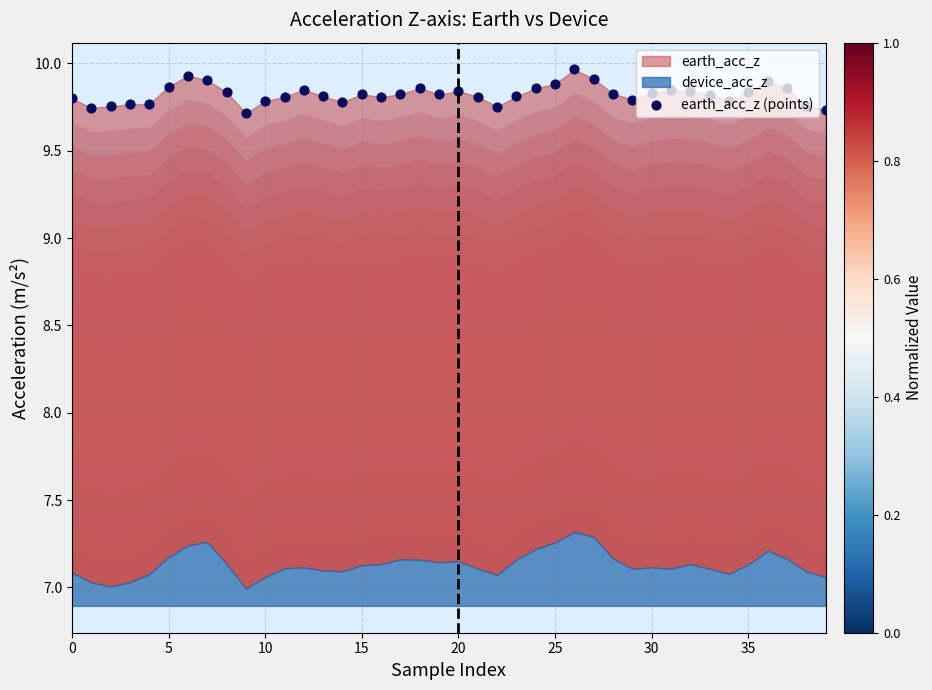

Which has a higher value, 35 or 10?

35